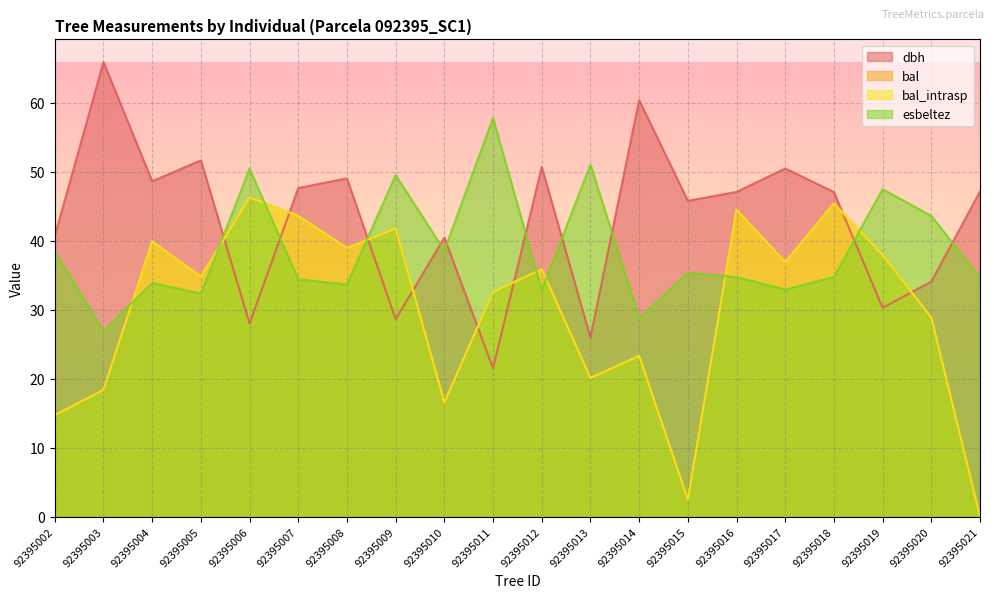

At which category does the chart reach its peak across all series?

92395003